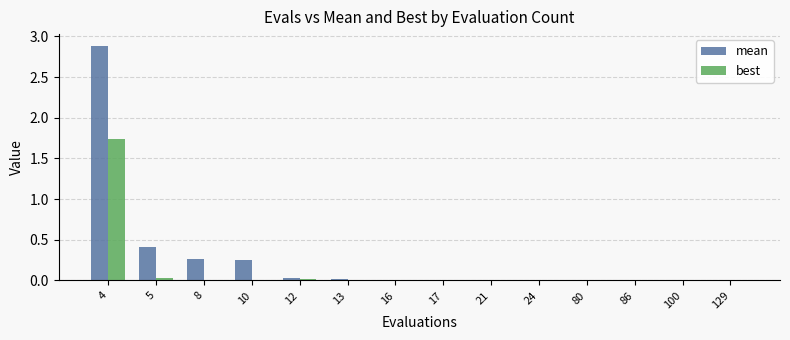

How many data points does each series have?

14